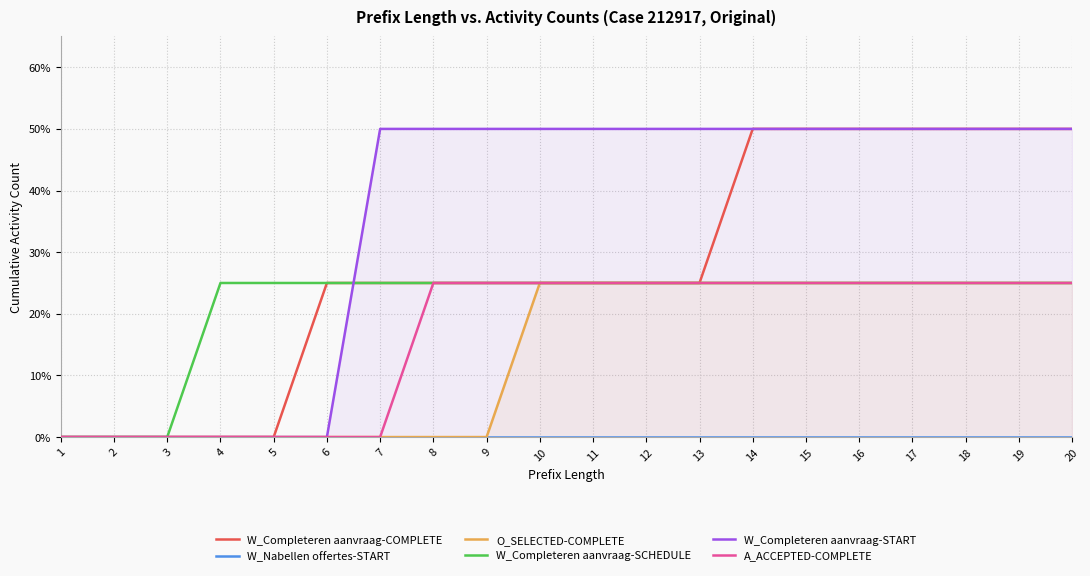

At how many categories does at least one series exceed 0?

17